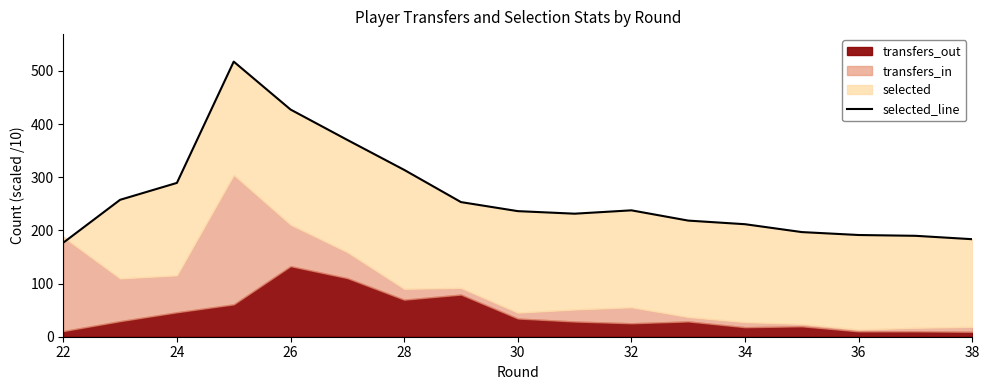

The chart shows a value of 135.9 at 14. True or false?

False